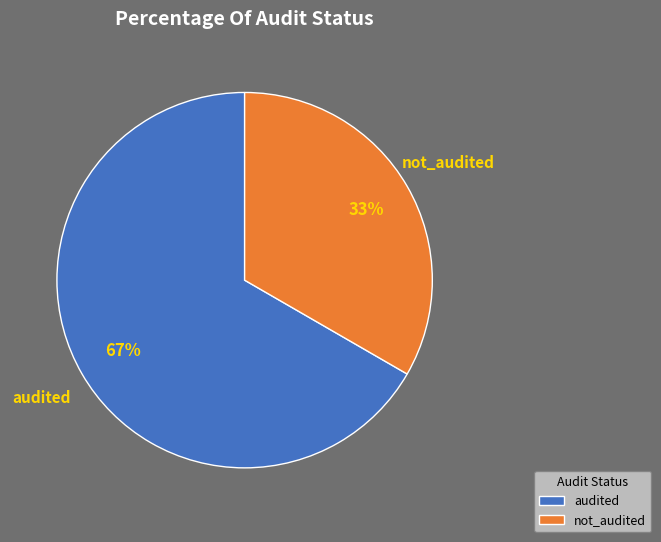

Count the number of slices in the pie.

2